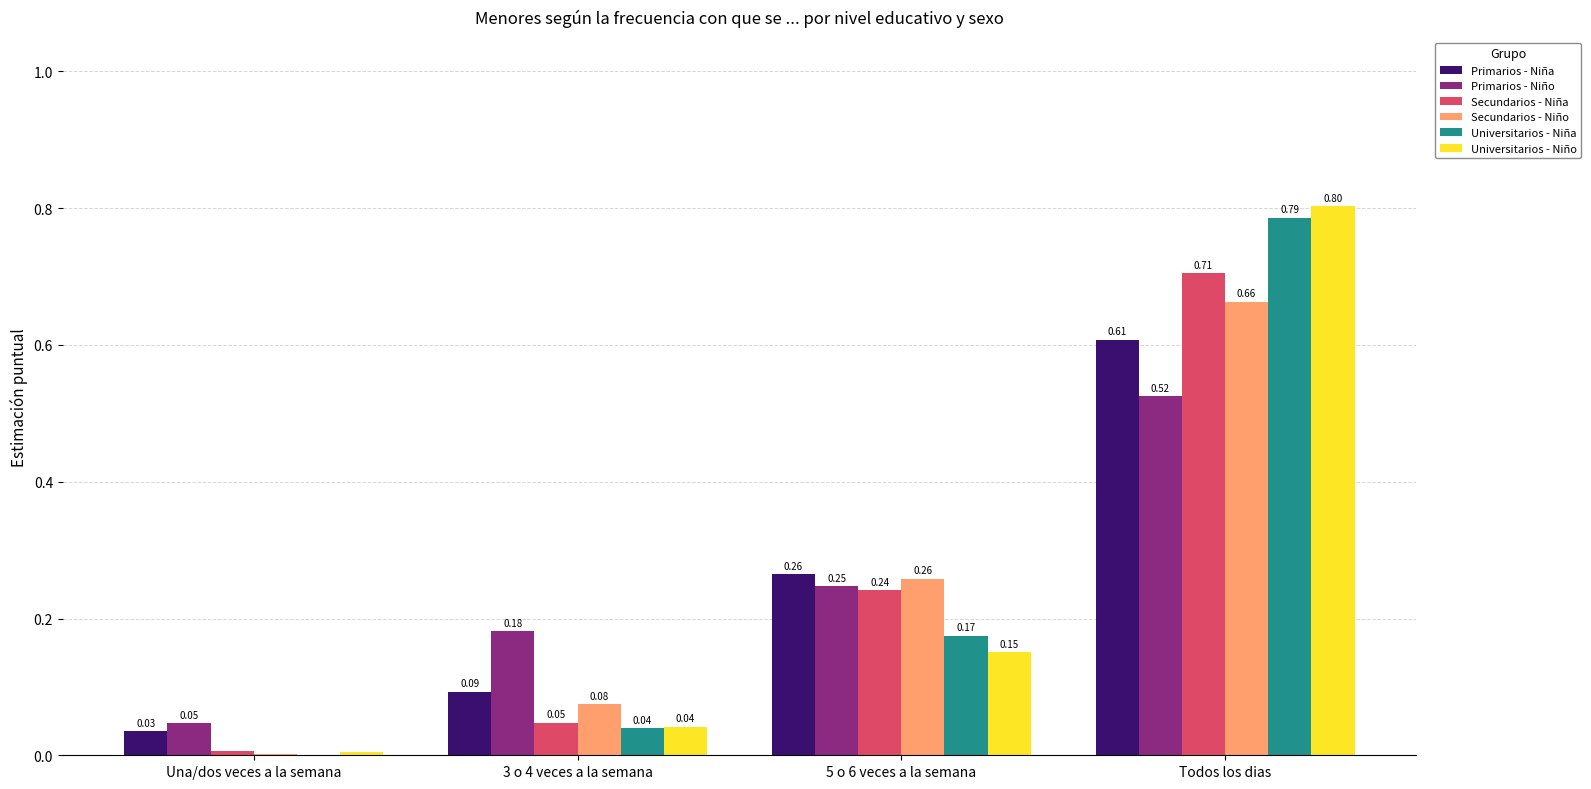

At which category is the sum across all series the highest?

Todos los dias